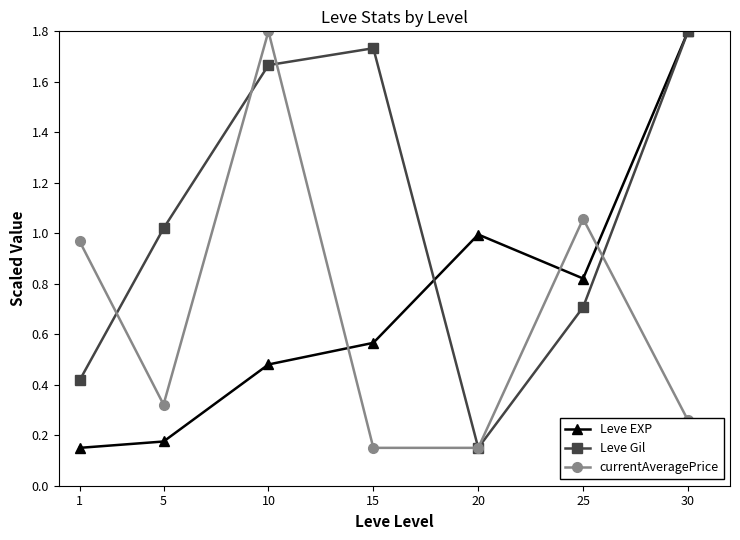

How many interior local valleys does the Leve Gil series have?

1